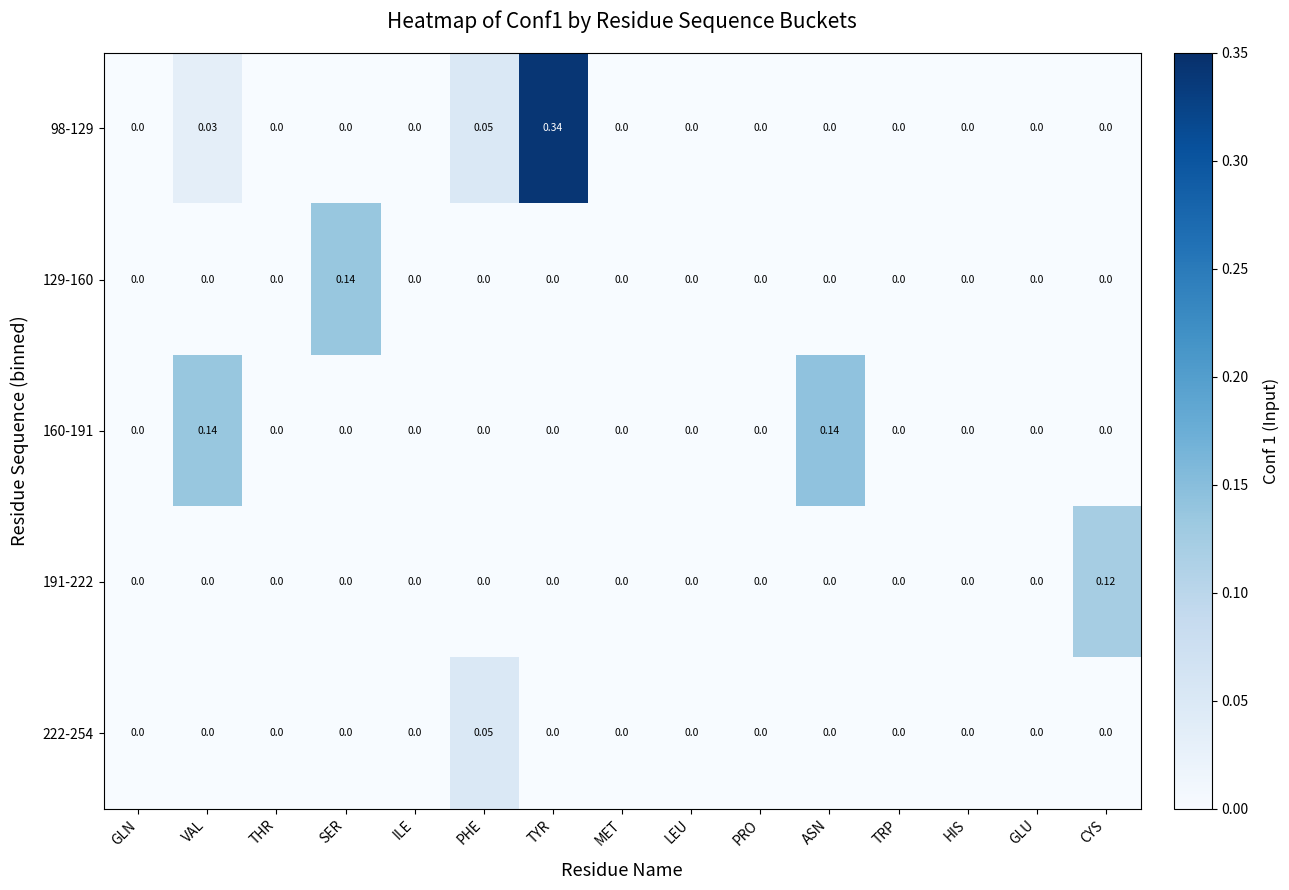

At which category does the chart reach its peak across all series?

TYR